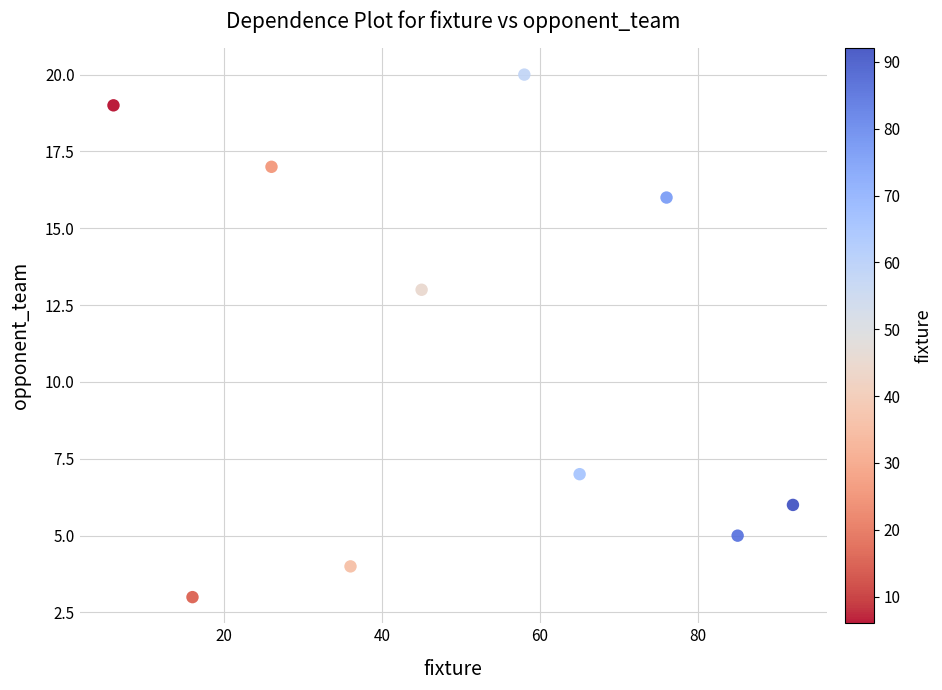

What is the range of X values (max minus min)?

86